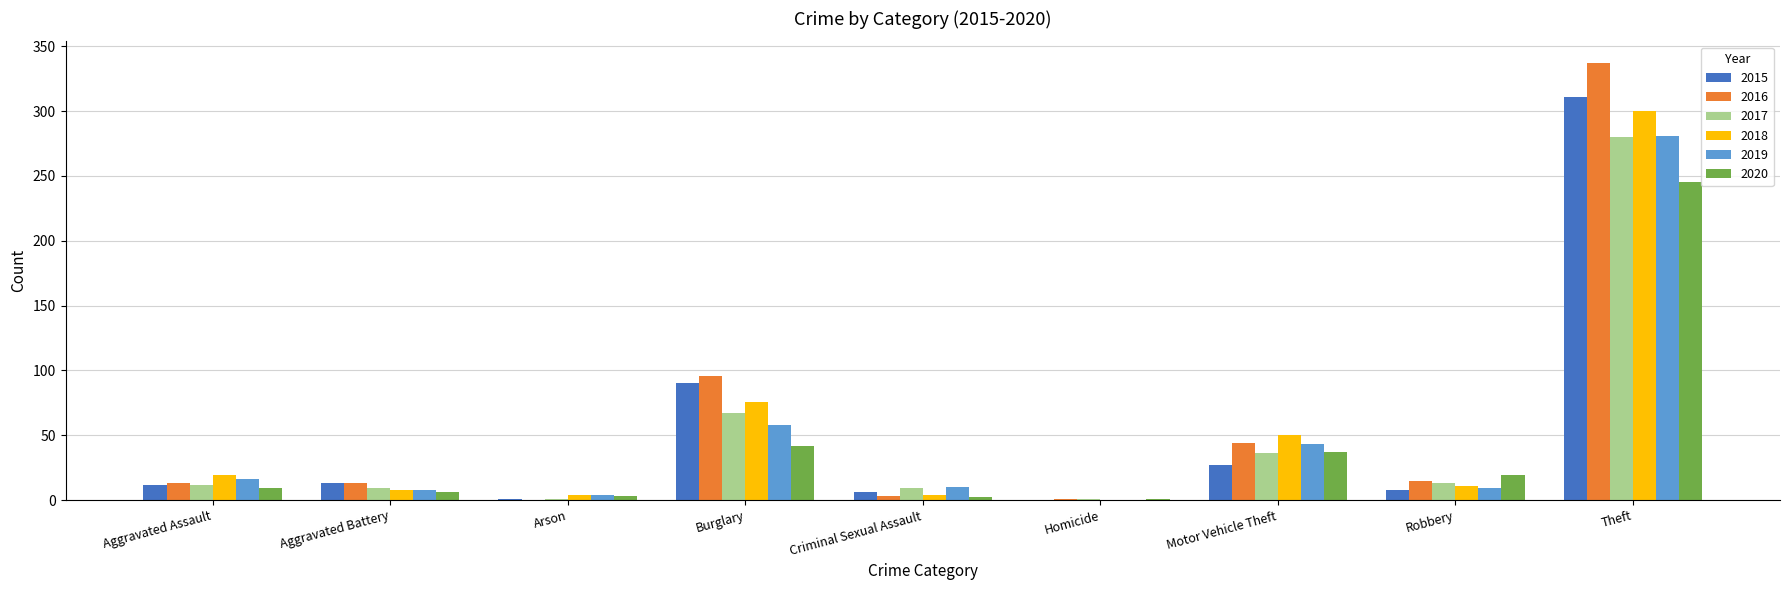

Count the number of categories in the chart.

9